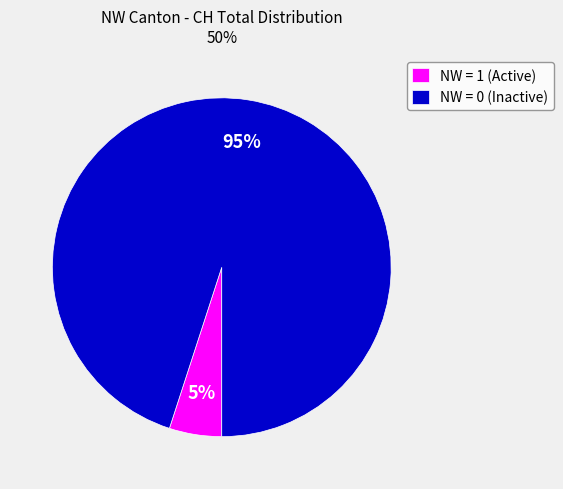

Count the number of slices in the pie.

2